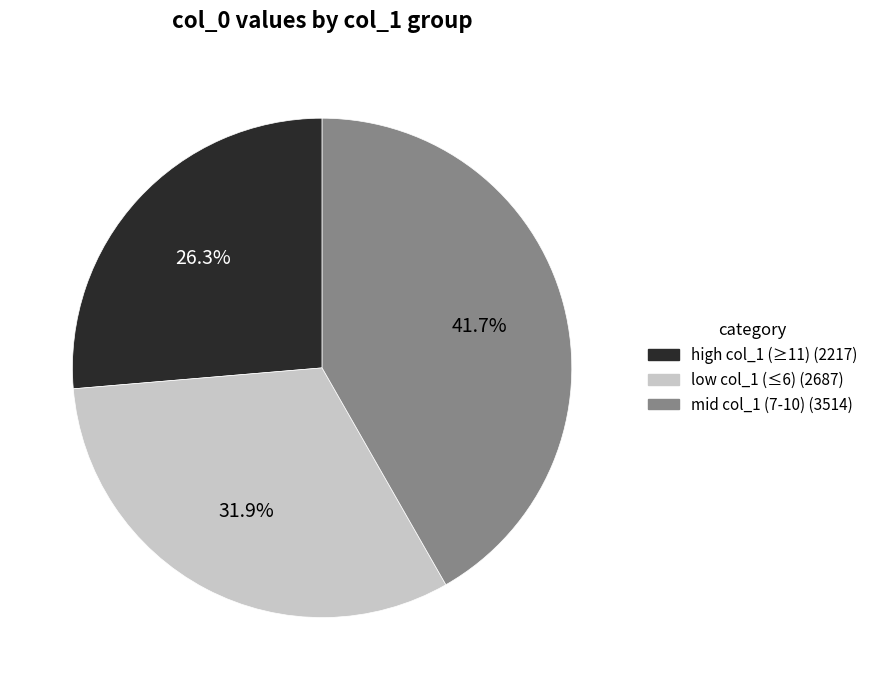

Is there any slice that represents more than half of the pie?

No